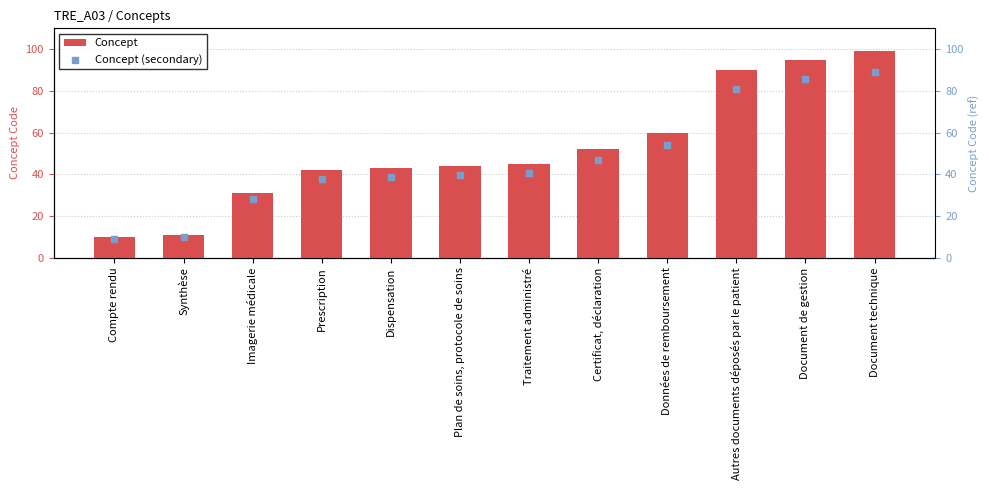

What is the total value across all series at Prescription?

79.8